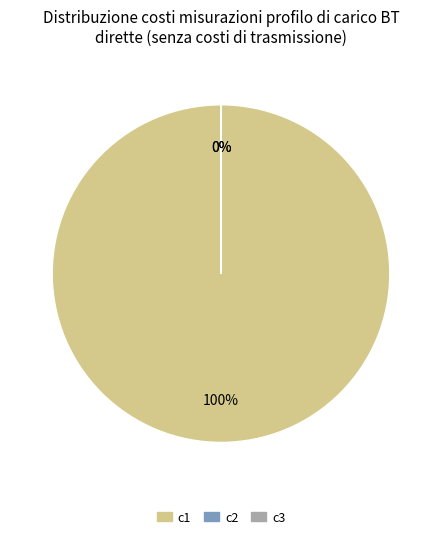

Count the number of slices in the pie.

3